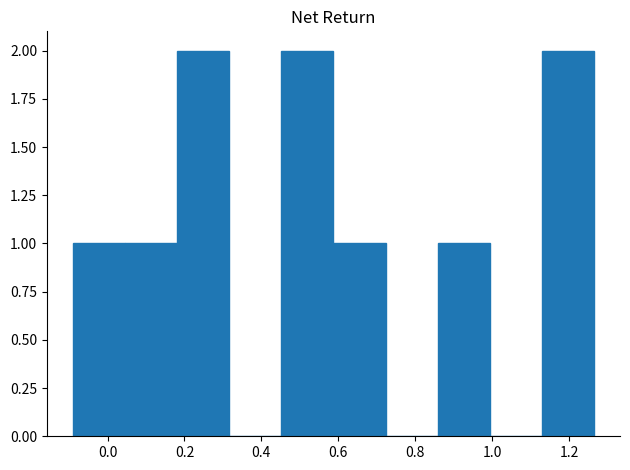

What is the height of the bar covering 0.18 to 0.32 on the x-axis? Neither the bar edges nor the heights are printed on the chart, so give them approximately, as read against the axes.

2